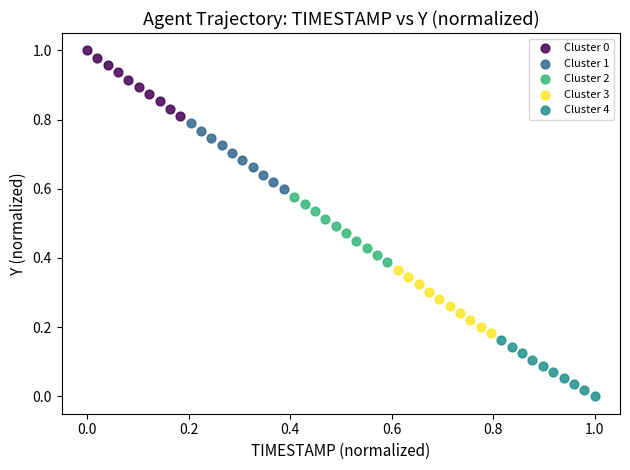

Which series reaches the minimum Y coordinate?

Cluster 4